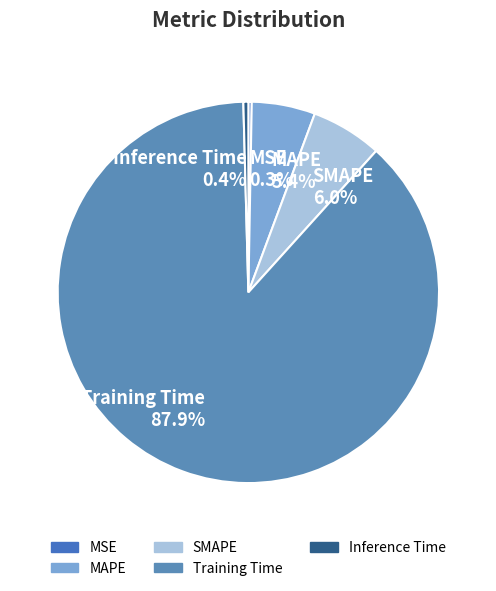

Do SMAPE and MSE together represent more than half of the pie?

No